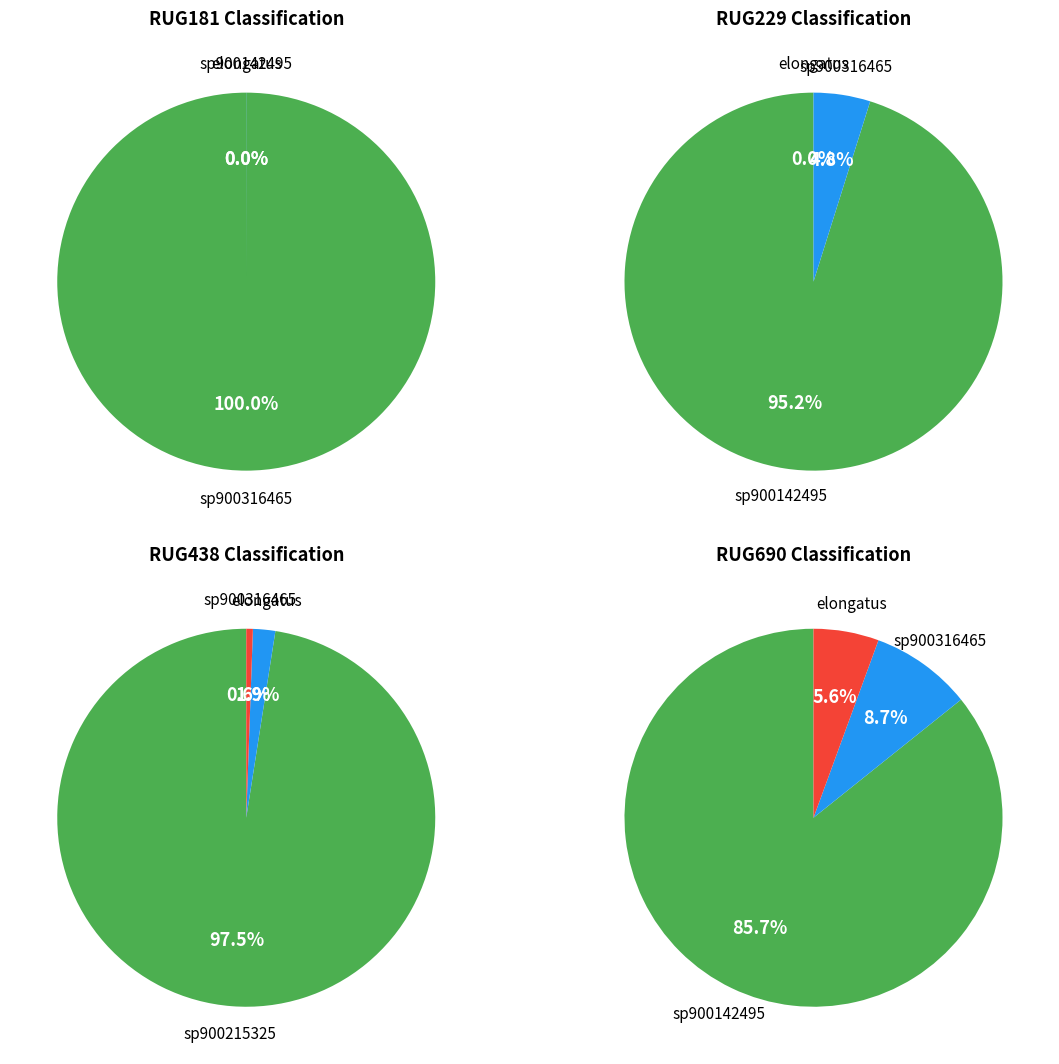

How much of the chart is everything except RUG229.fasta?

100.0%